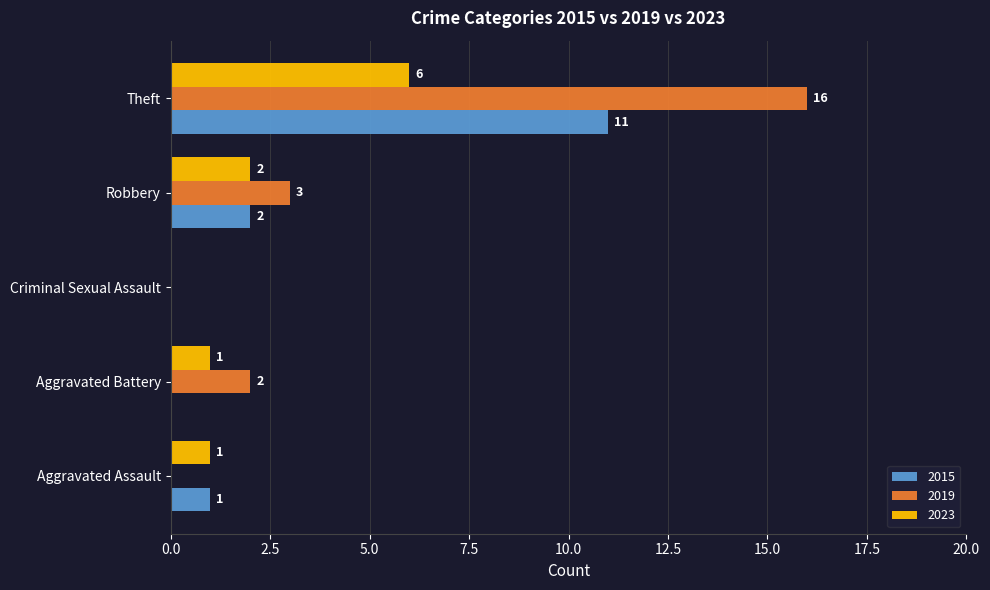

The value of 2019 at Aggravated Battery is 3. True or false?

False